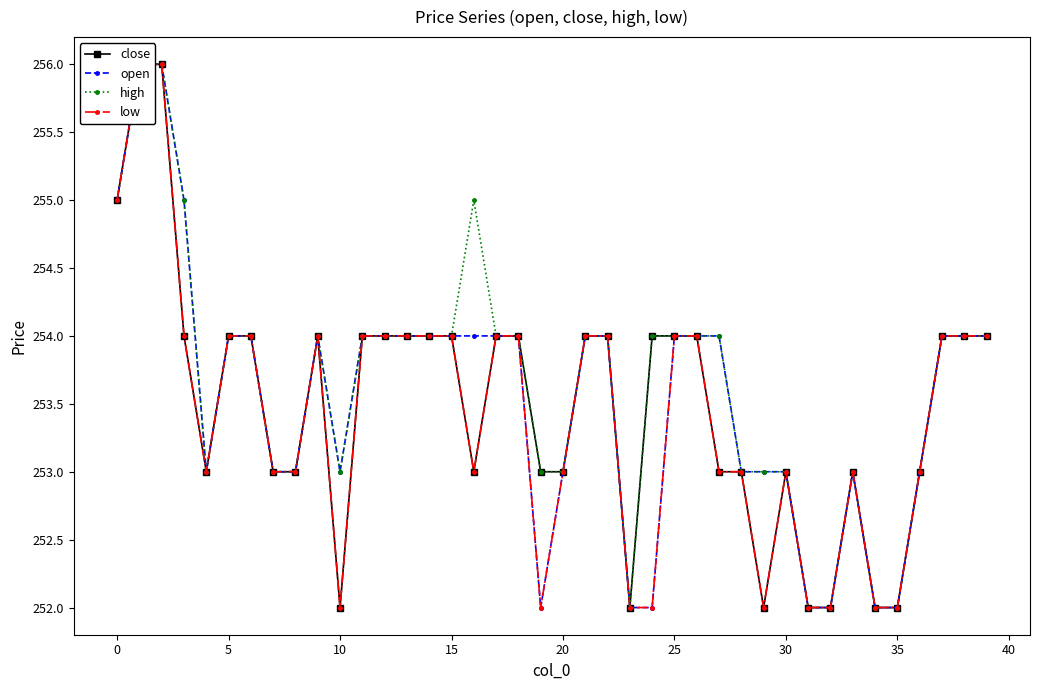

Is this an area chart (filled region under the line)?

No